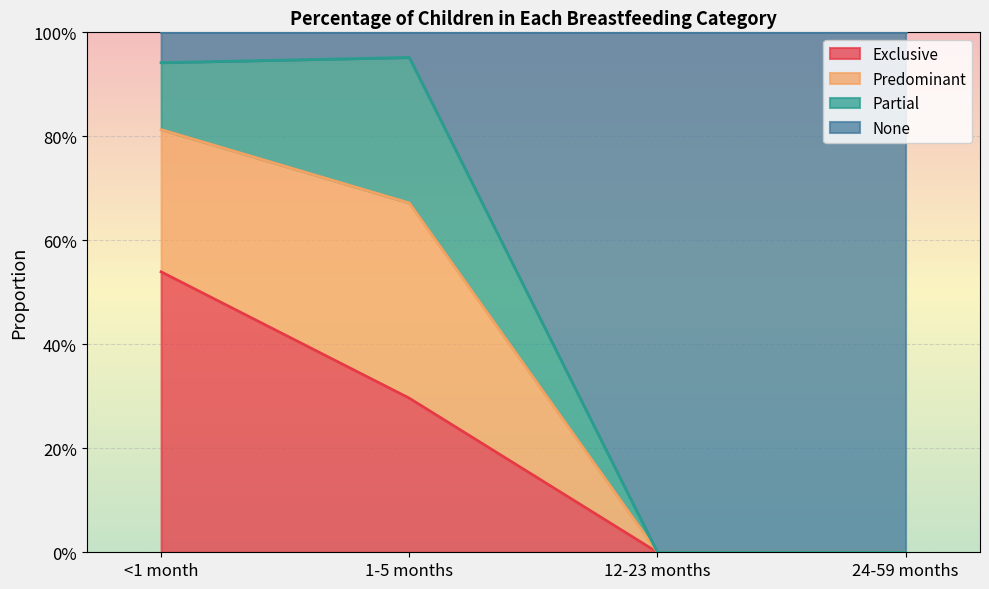

Which category has the highest value across all series?

1-5 months